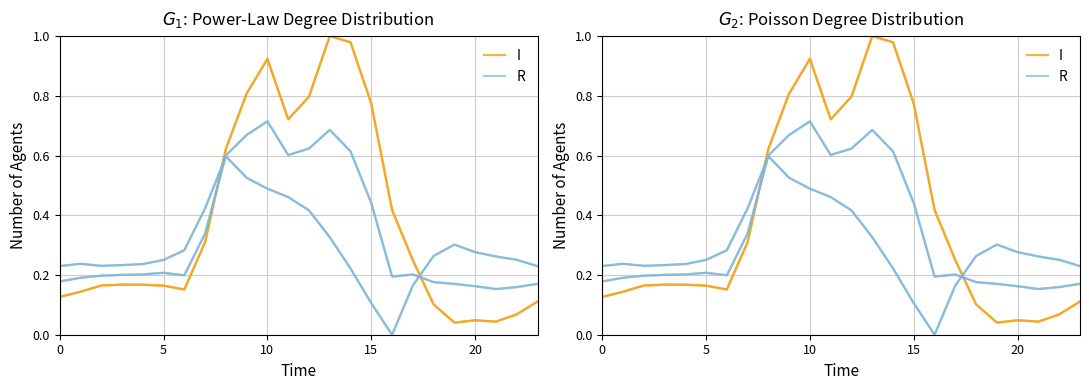

What is the difference between the maximum and minimum values in the R series?

0.6